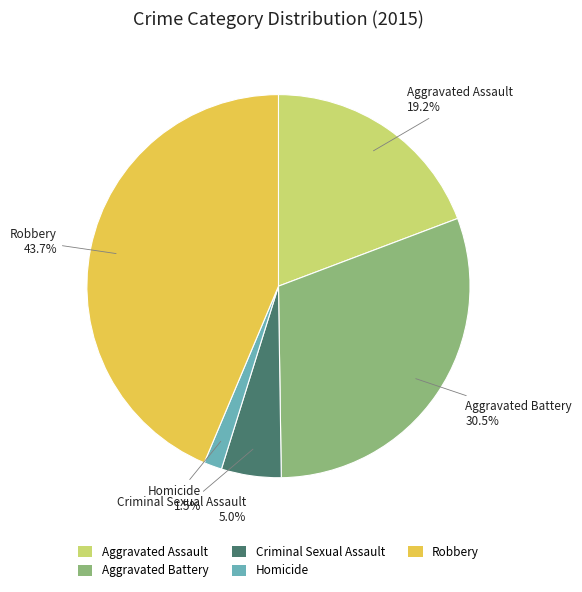

Do Robbery and Aggravated Assault together represent more than half of the pie?

Yes